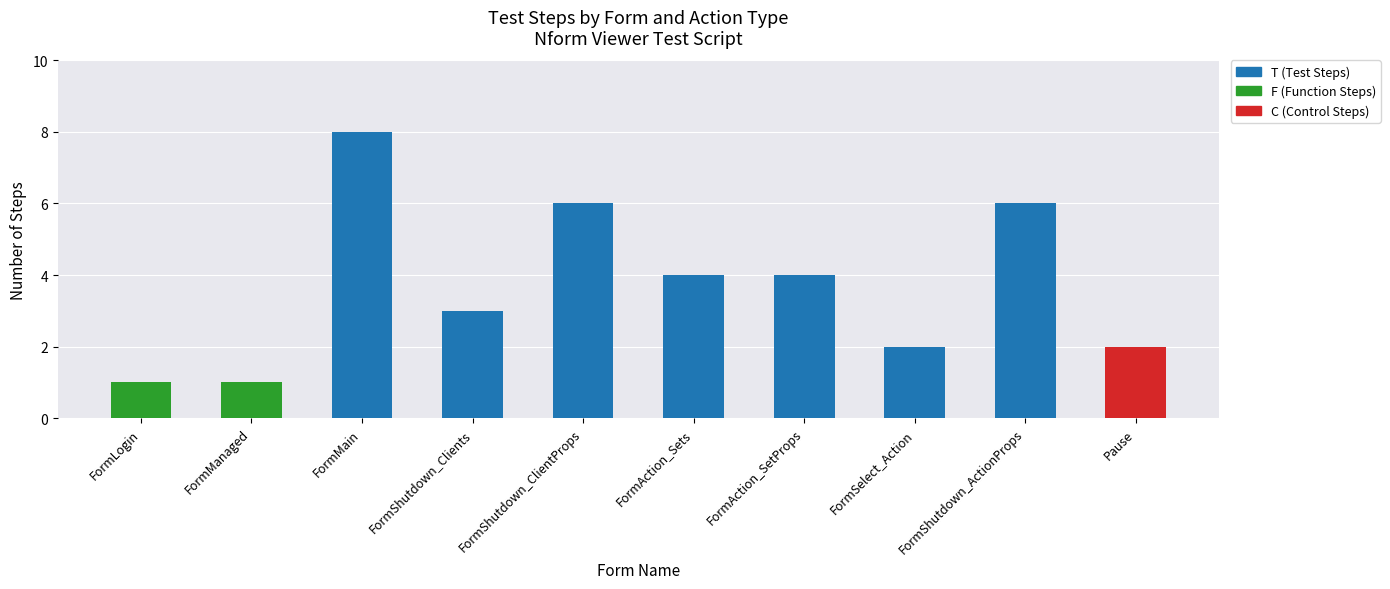

Is it true that T (Test Steps) equals 2 at FormMain?

False